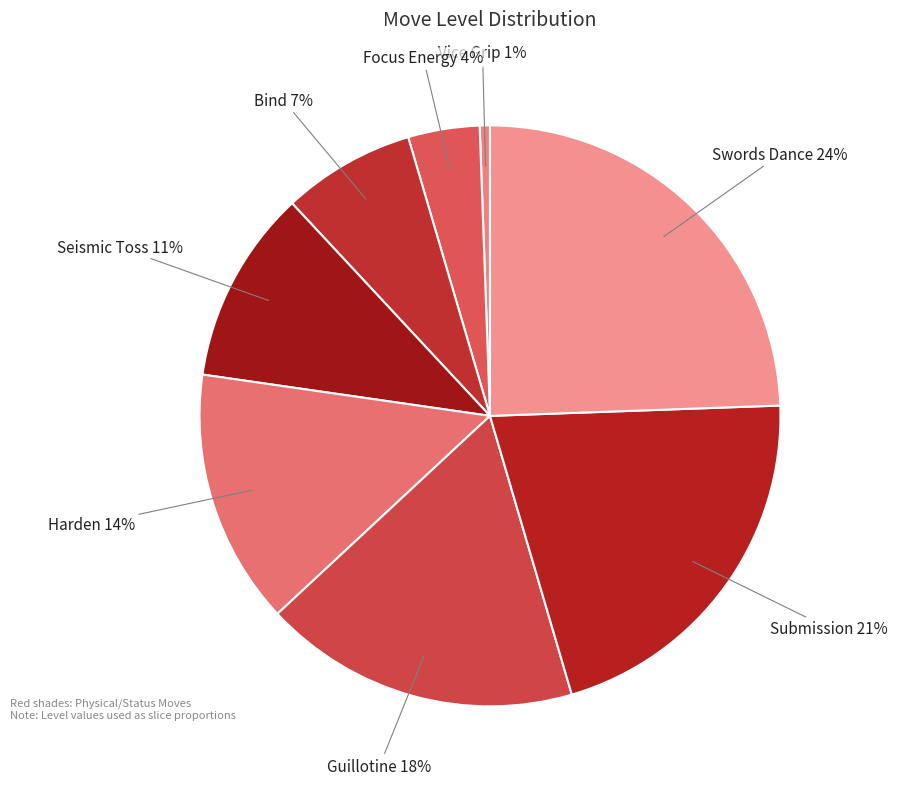

True or false: Harden accounts for 14% of the total.

True